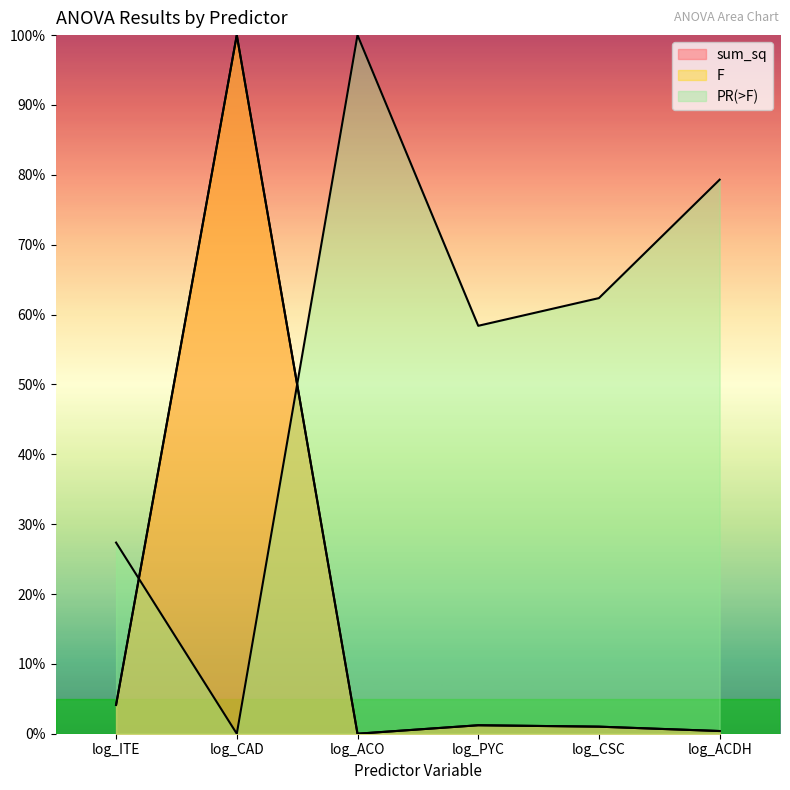

What value does the PR(>F) series have at log_CSC?

0.6